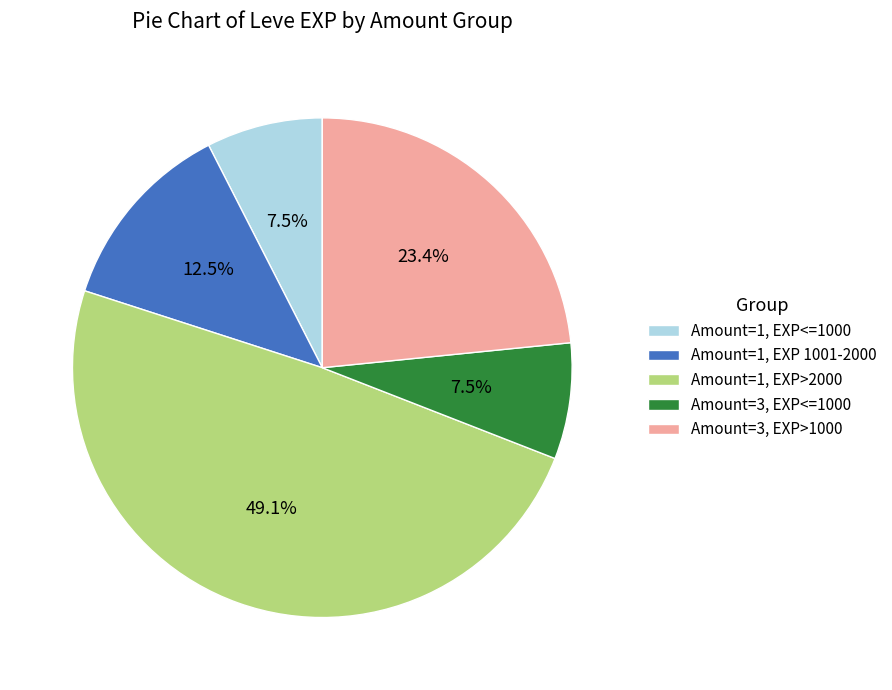

Which has a higher value, Amount=1, EXP<=1000 or Amount=1, EXP>2000?

Amount=1, EXP>2000